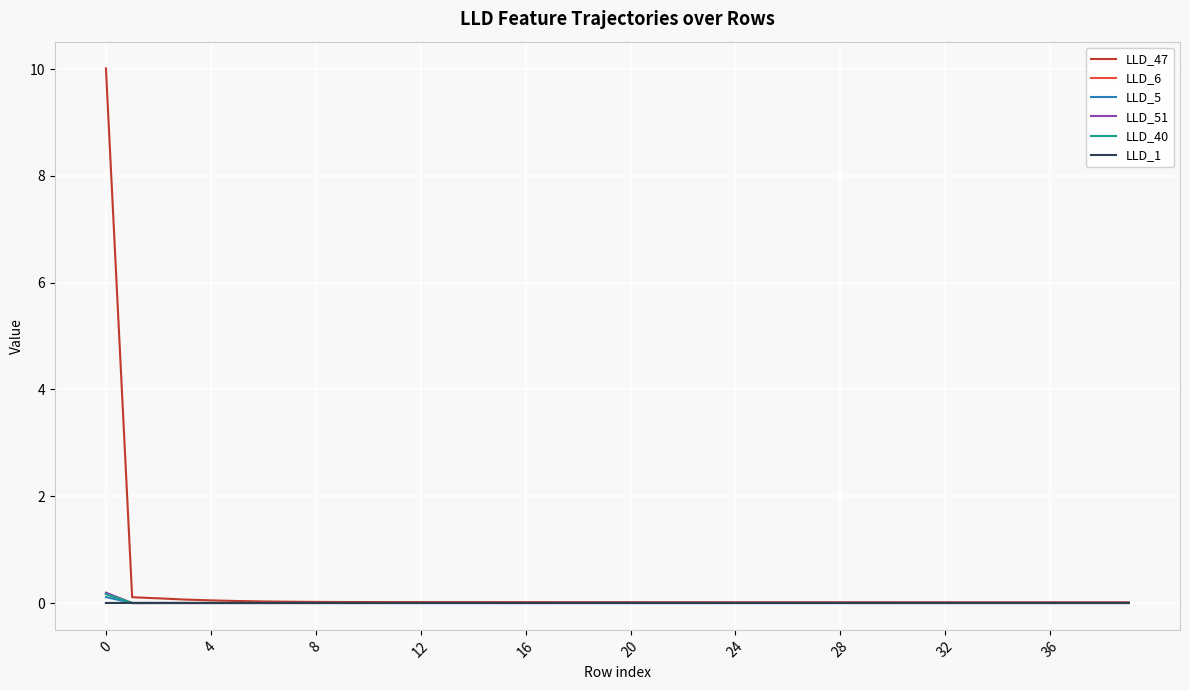

How many distinct data groups are displayed?

6